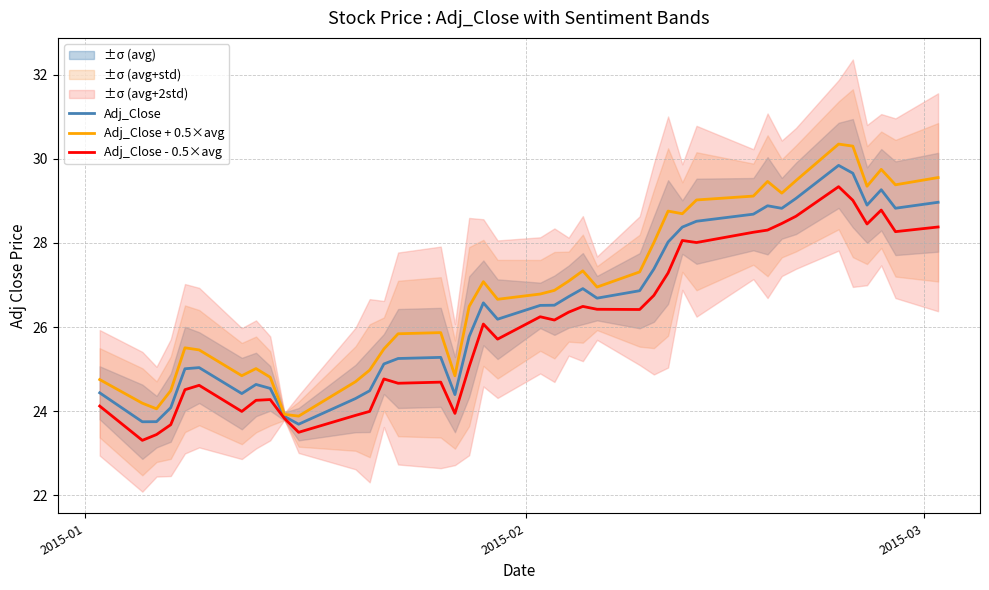

What is the label of the 40th point from the right?

2015-01